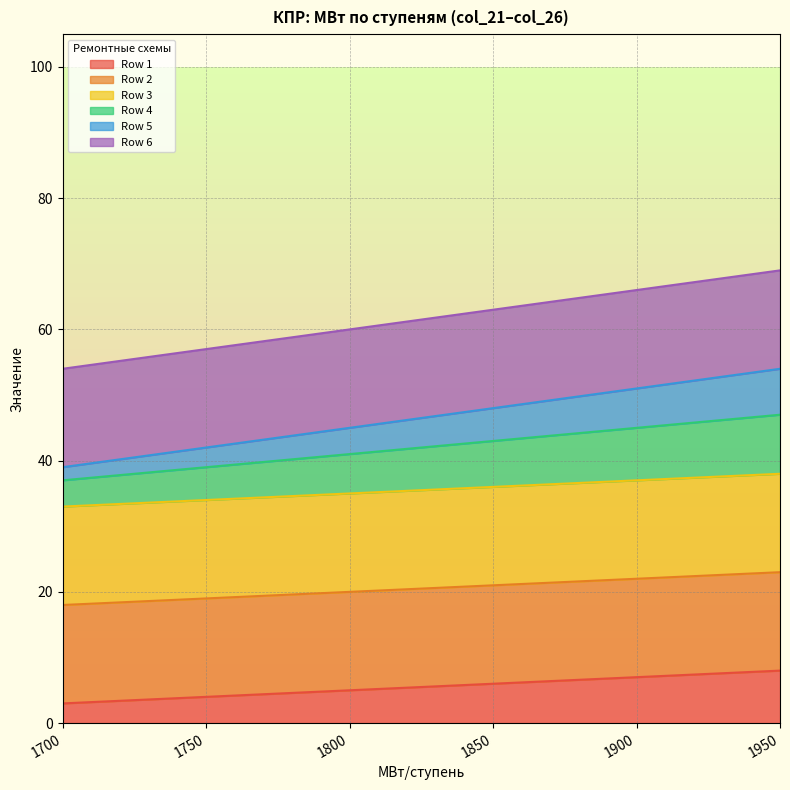

Does the chart have visible grid lines?

Yes